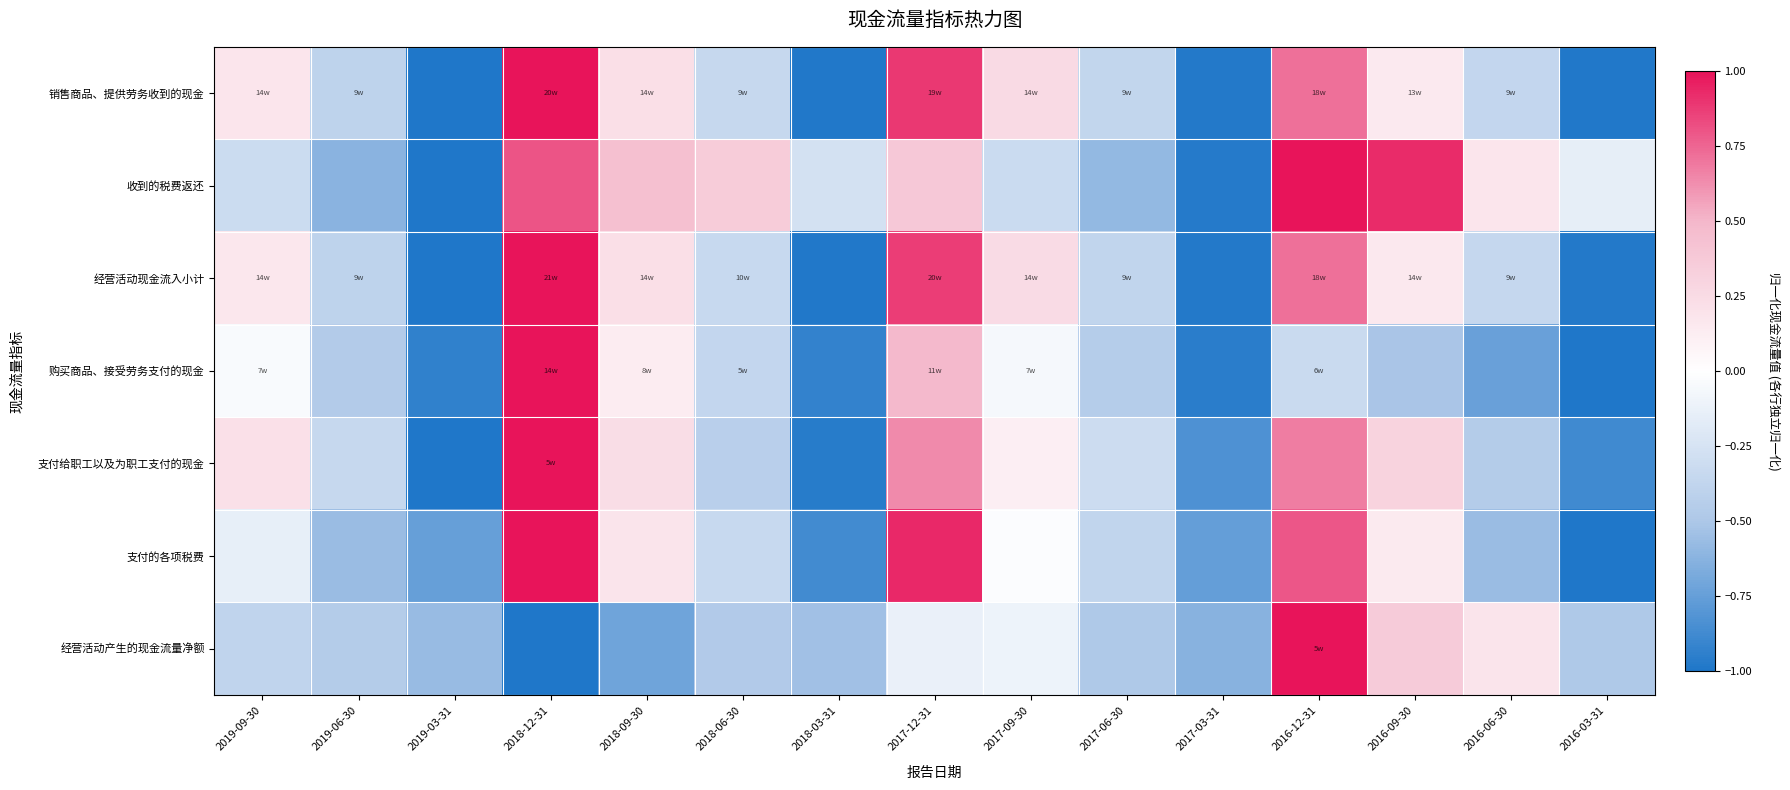

Rank the series by their maximum value, from lowest to highest.

销售商品、提供劳务收到的现金, 收到的税费返还, 经营活动现金流入小计, 购买商品、接受劳务支付的现金, 支付给职工以及为职工支付的现金, 支付的各项税费, 经营活动产生的现金流量净额